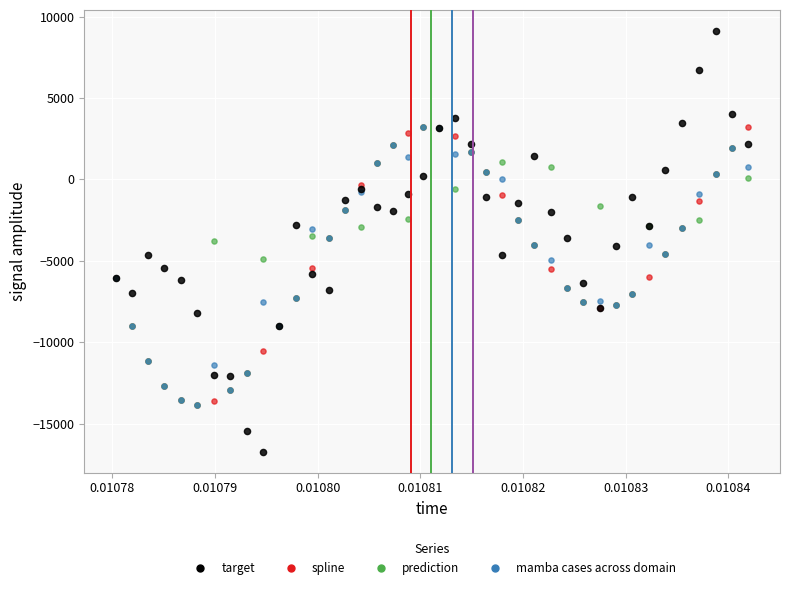

Which series contains the highest Y value?

target